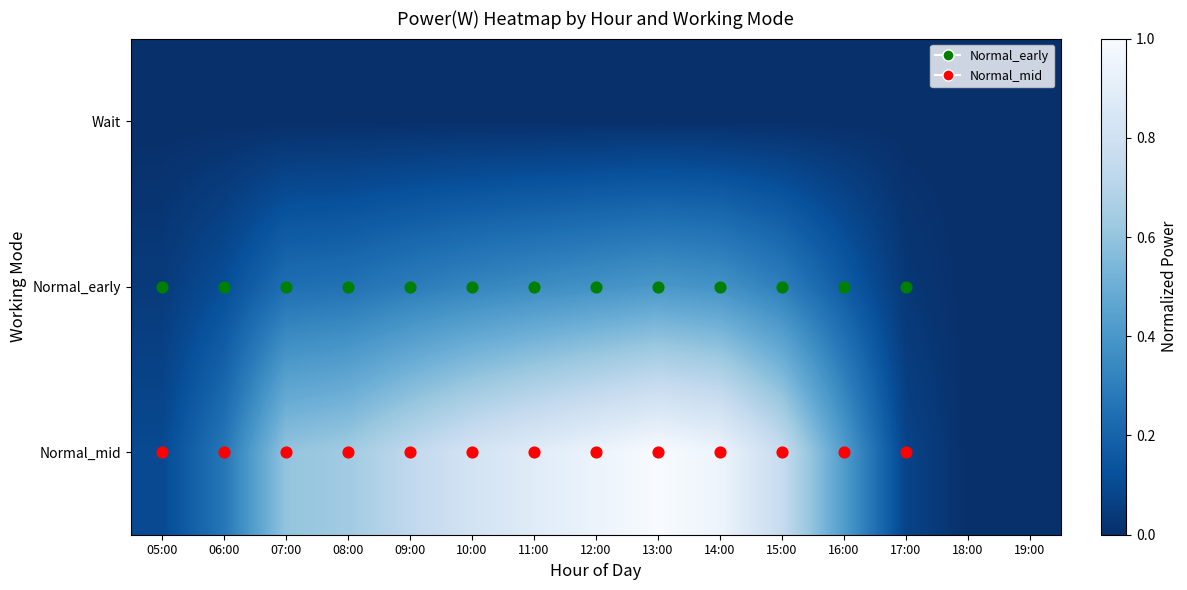

What is the difference between the highest and lowest values at 06:00?

0.3